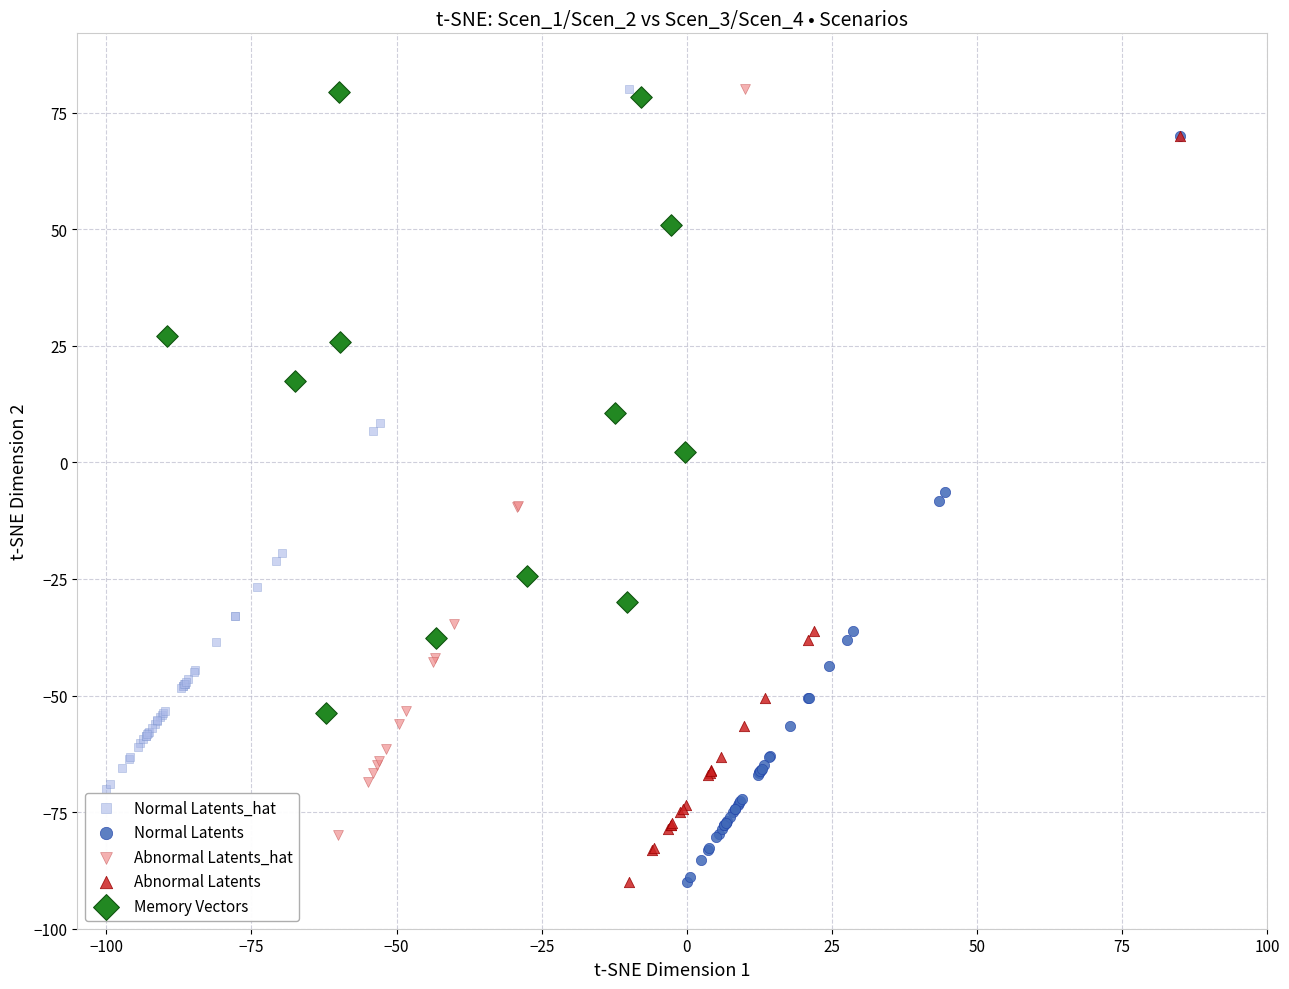

What are all the series names shown in the legend?

Normal Latents_hat, Normal Latents, Abnormal Latents_hat, Abnormal Latents, Memory Vectors